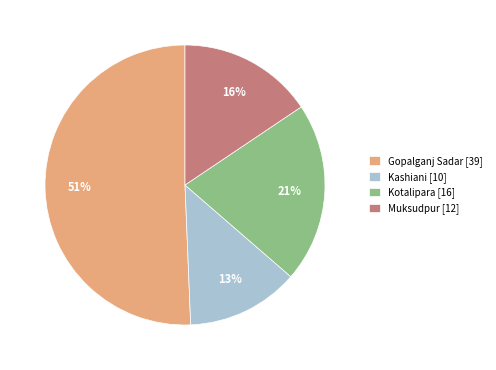

Approximately how many times larger is the value at Kashiani compared to Kotalipara?

0.6